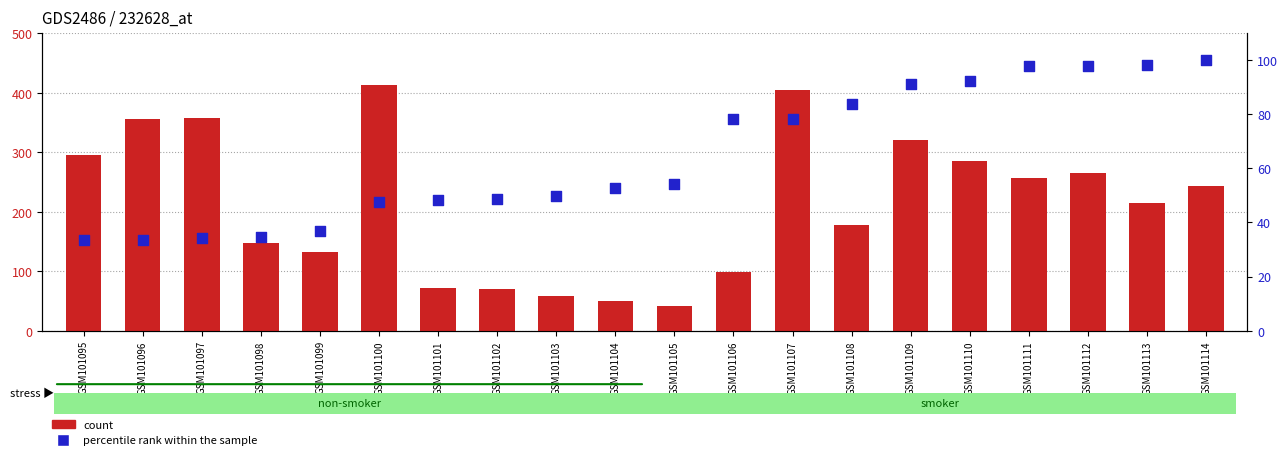

Which series contains the highest Y value?

count